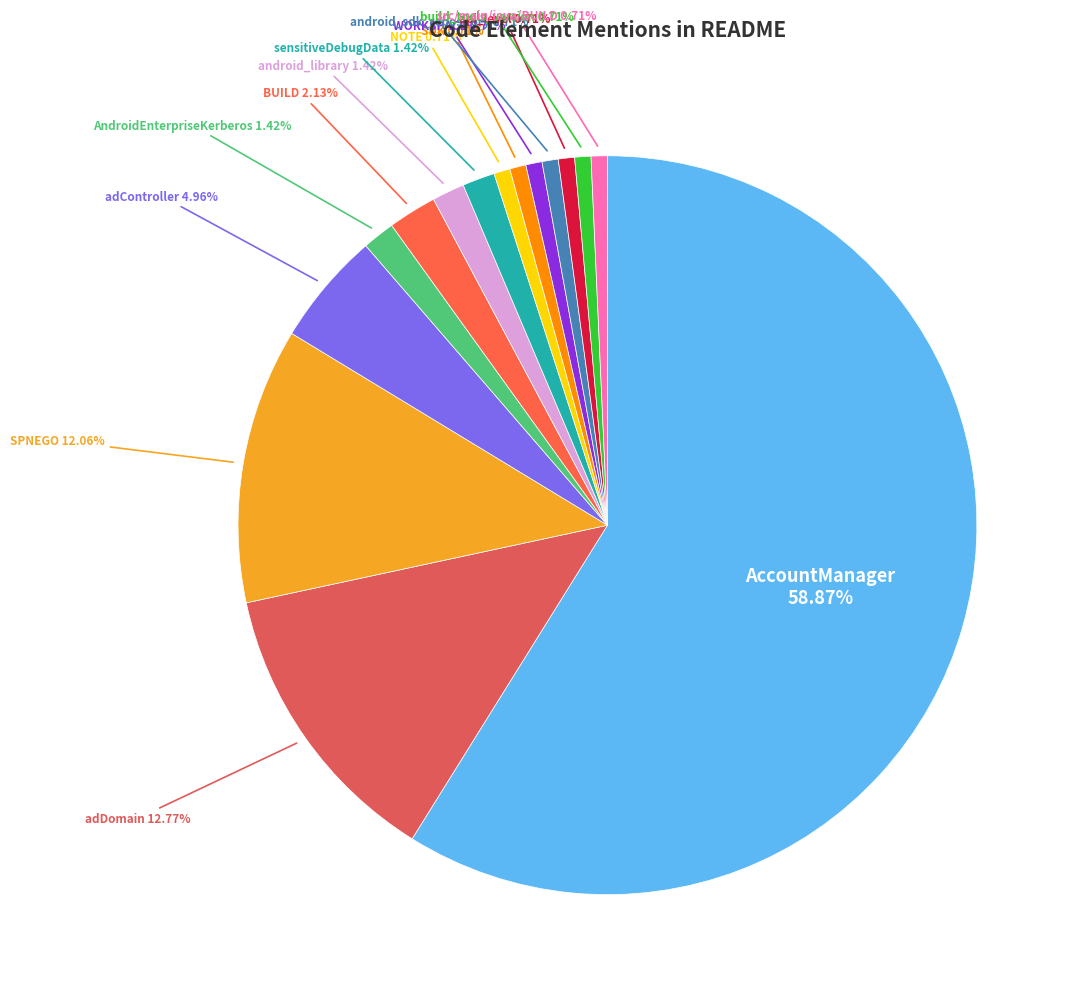

Rank the categories by value from highest to lowest.

AccountManager, adDomain, SPNEGO, adController, BUILD, AndroidEnterpriseKerberos, android_library, sensitiveDebugData, NOTE, SDK, WORKSPACE, android_sdk_repository, api_level, build_tools_version, src/main/java/BUILD